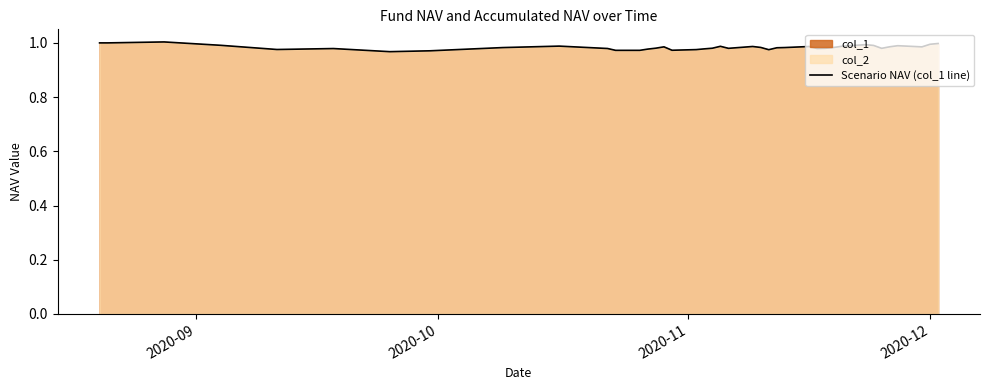

The value at 14 is 1.5. True or false?

False